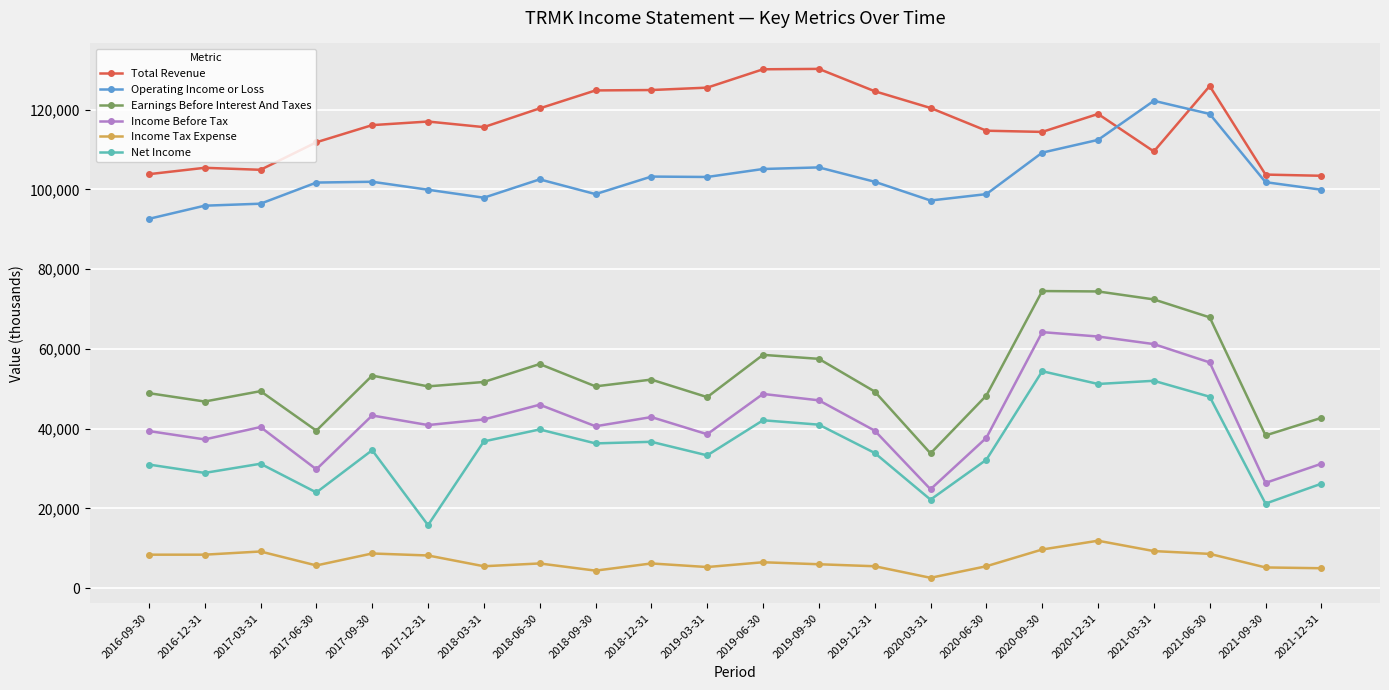

List the series in order of their peak value, highest first.

Total Revenue, Operating Income or Loss, Earnings Before Interest And Taxes, Income Before Tax, Net Income, Income Tax Expense